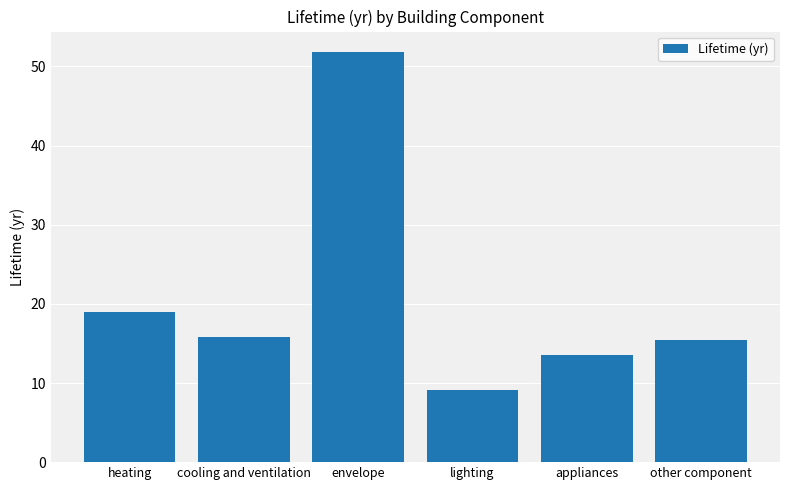

What is the label of the 2nd bar from the left?

cooling and ventilation